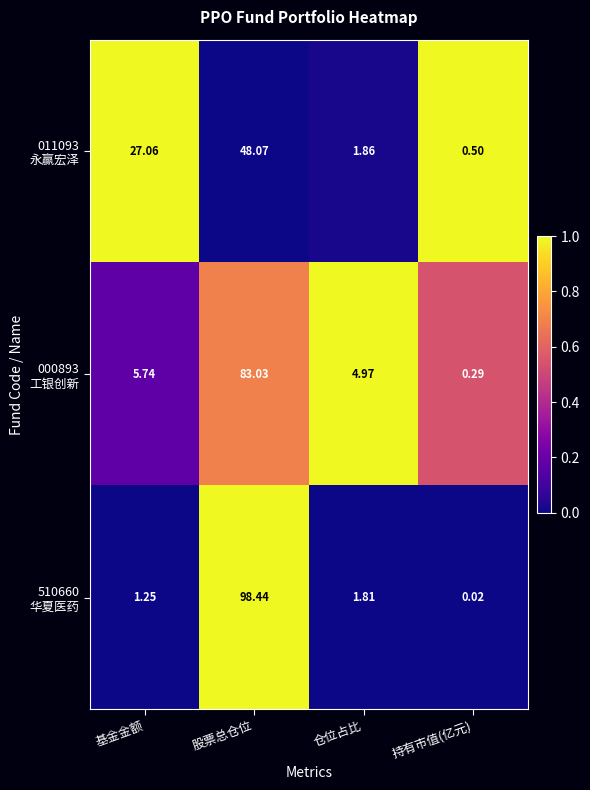

Which label corresponds to the smallest value in the chart?

持有市值(亿元)